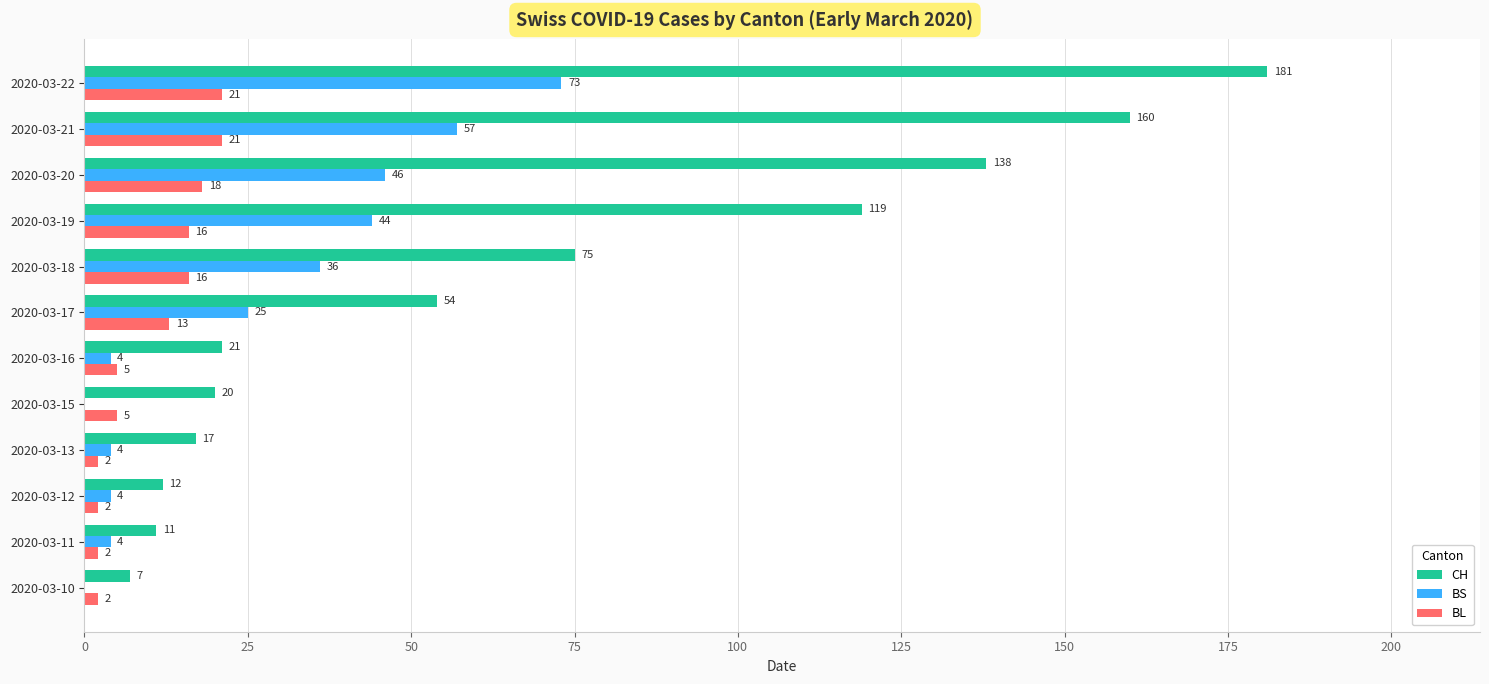

What is the maximum value for BL?

21